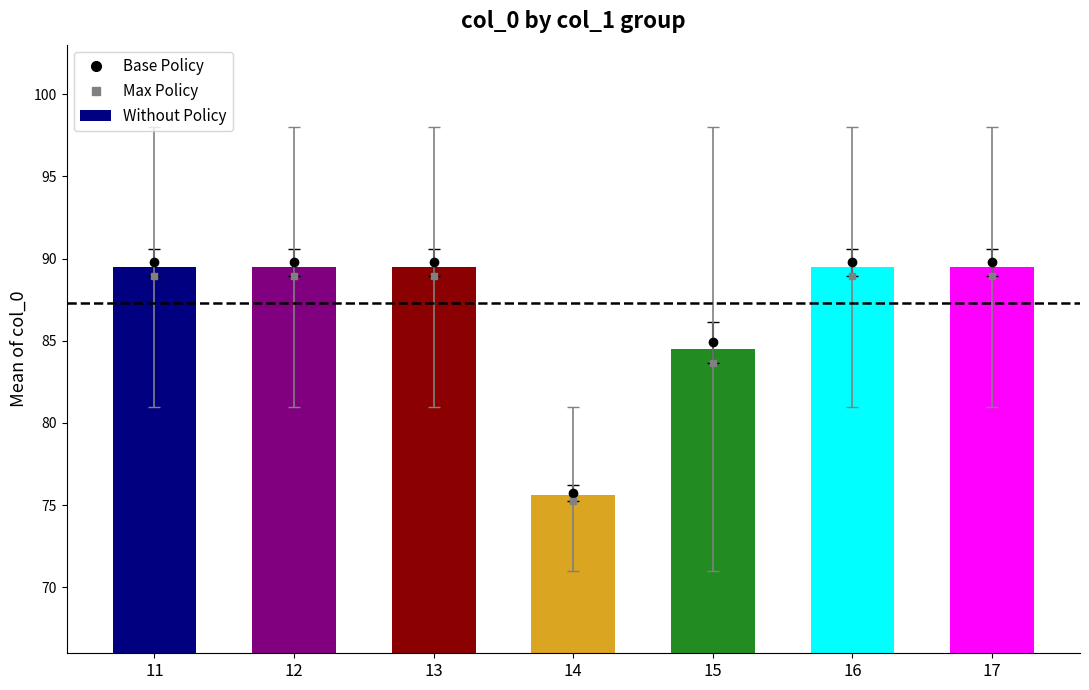

What is the value of the 3rd bar from the left?

89.5